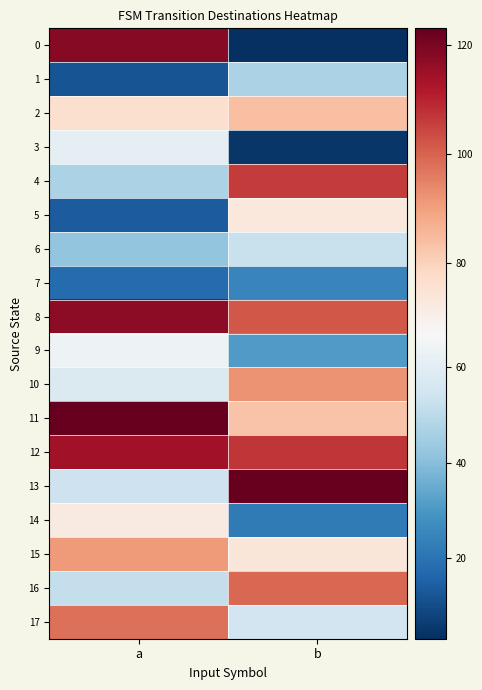

At which category is the sum across all series the highest?

a